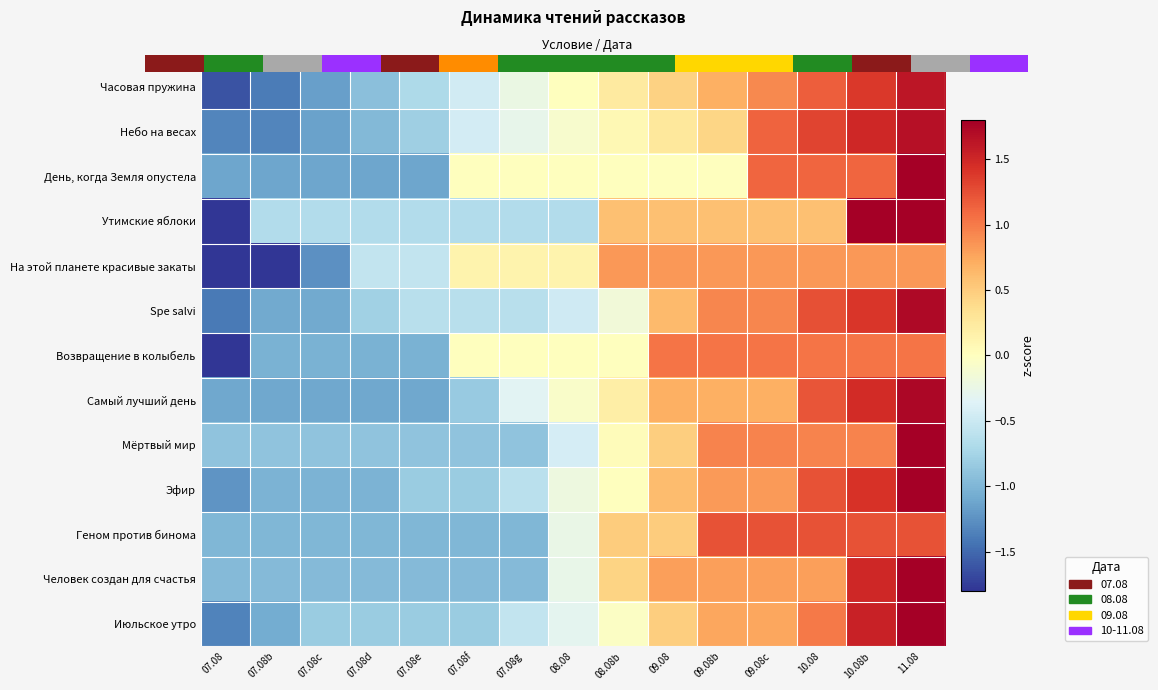

Rank the series by their maximum value, from lowest to highest.

На этой планете красивые закаты, Возвращение в колыбель, Геном против бинома, Часовая пружина, Небо на весах, Spe salvi, Самый лучший день, Утимские яблоки, Эфир, Человек создан для счастья, Июльское утро, День, когда Земля опустела, Мёртвый мир